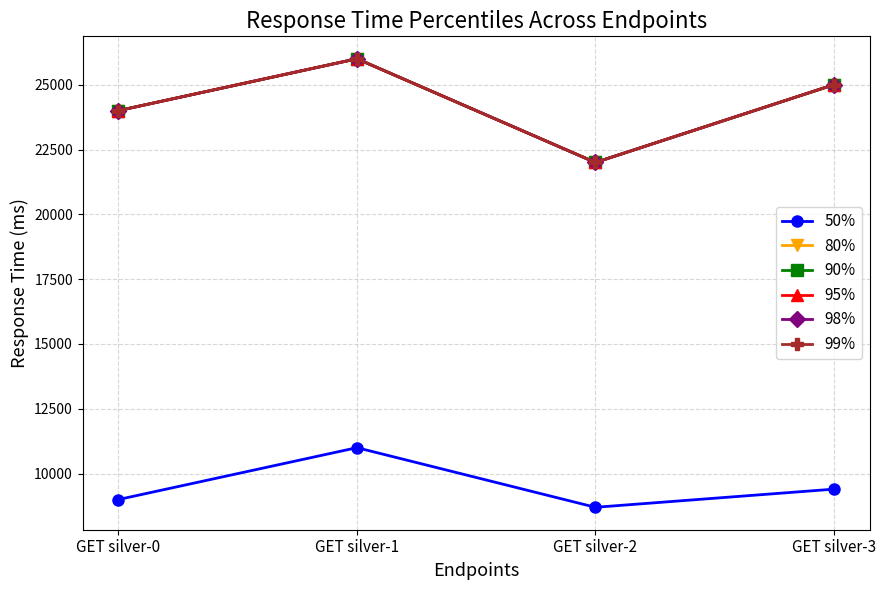

True or false: 50% has more than 0 interior local peaks.

True